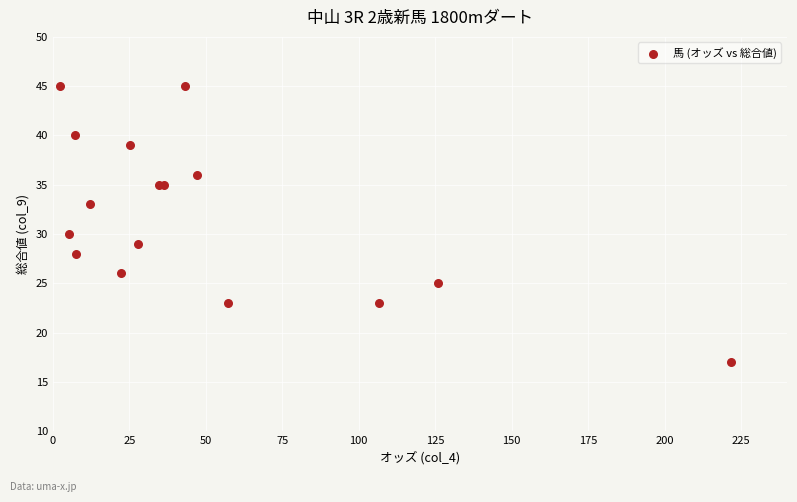

What Y value in the scatter plot is closest to 31?

30